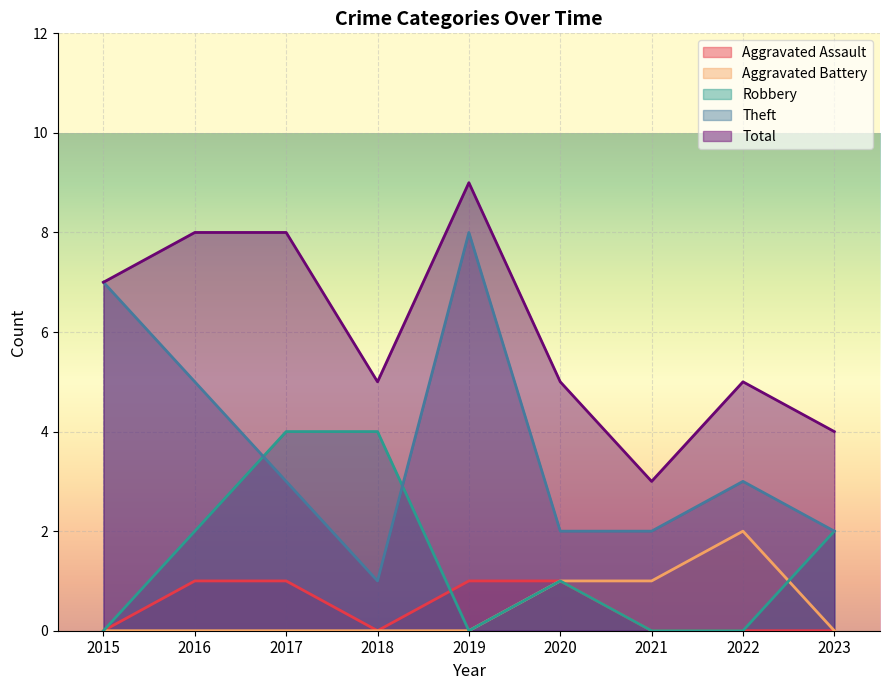

True or false: Robbery and Aggravated Battery intersect in this chart.

True